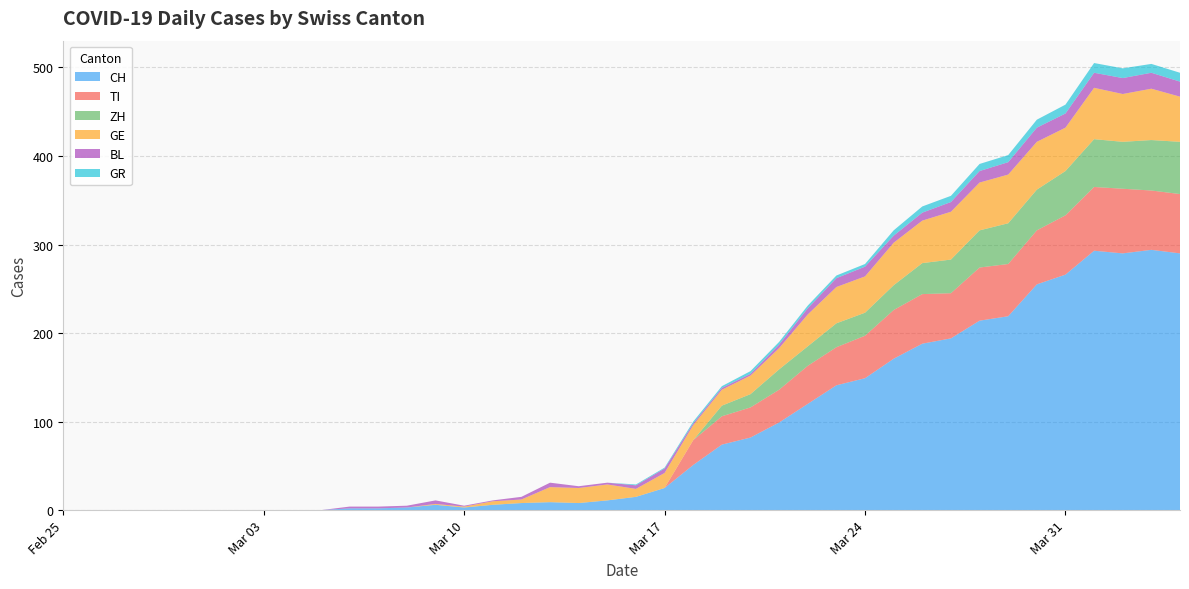

Reading left to right, what are all the values shown in this chart?

CH: 0	0	0	0	0	0	0	0	0	0	2	2	3	6	3	6	8	9	8	11	15	25	51	74	82	99	120	141	149	171	188	194	214	219	255	266	293	290	294	290
TI: 0	0	0	0	0	0	0	0	0	0	0	0	0	0	0	0	0	0	0	0	0	0	28	32	34	37	43	43	48	55	56	51	60	59	61	67	72	73	67	67
ZH: 0	0	0	0	0	0	0	0	0	0	0	0	0	0	0	0	0	0	0	0	0	0	0	12	15	23	22	27	26	28	35	38	42	46	46	50	54	53	57	59
GE: 0	0	0	0	0	0	0	0	0	0	0	0	0	1	1	4	4	17	17	18	9	17	17	18	21	24	36	41	41	48	48	54	54	55	54	49	58	54	58	51
BL: 0	0	0	0	0	0	0	0	0	0	2	2	2	4	1	1	3	5	2	2	4	5	2	2	2	4	7	10	11	8	9	11	13	14	16	16	17	18	18	17
GR: 0	0	0	0	0	0	0	0	0	0	0	0	0	0	0	0	0	0	0	0	1	1	2	2	3	3	3	3	3	6	7	7	8	8	9	10	11	11	10	10